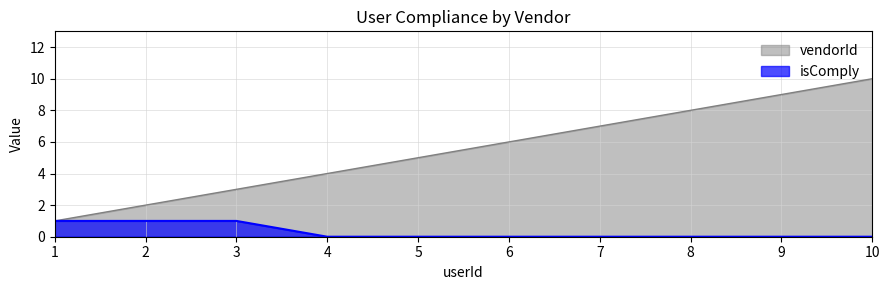

True or false: isComply has more than 2 interior local peaks.

False